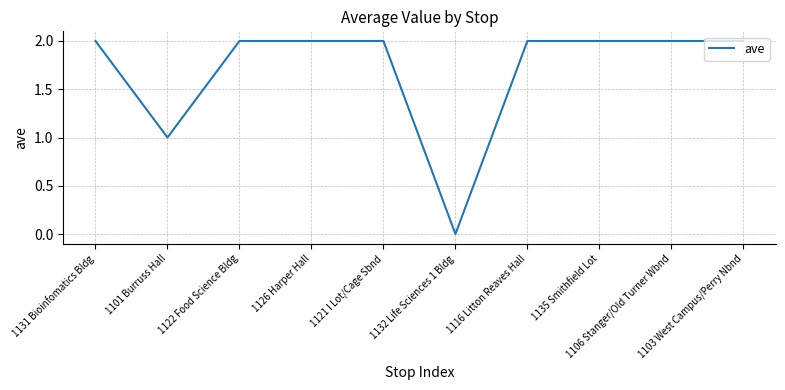

At which label is the value closest to 1?

1101 Burruss Hall